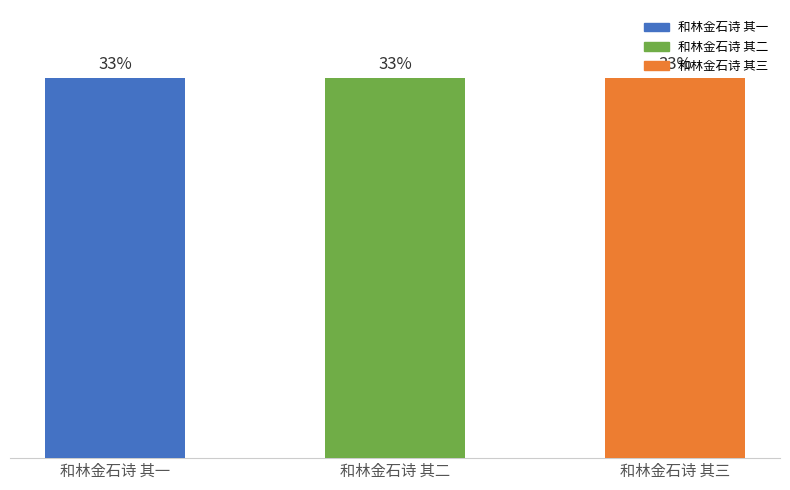

Where is the data nearest to the value 750042?

和林金石诗 其二